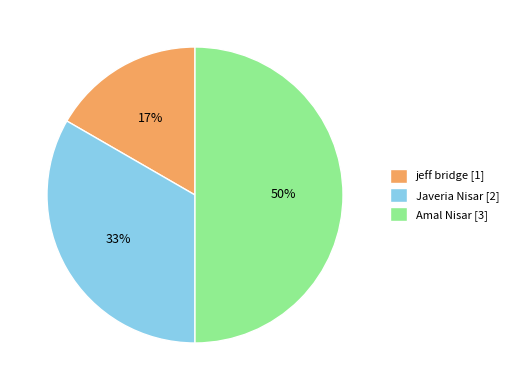

To the nearest percent, what is the combined percentage of jeff bridge [1] and Amal Nisar [3]?

67%